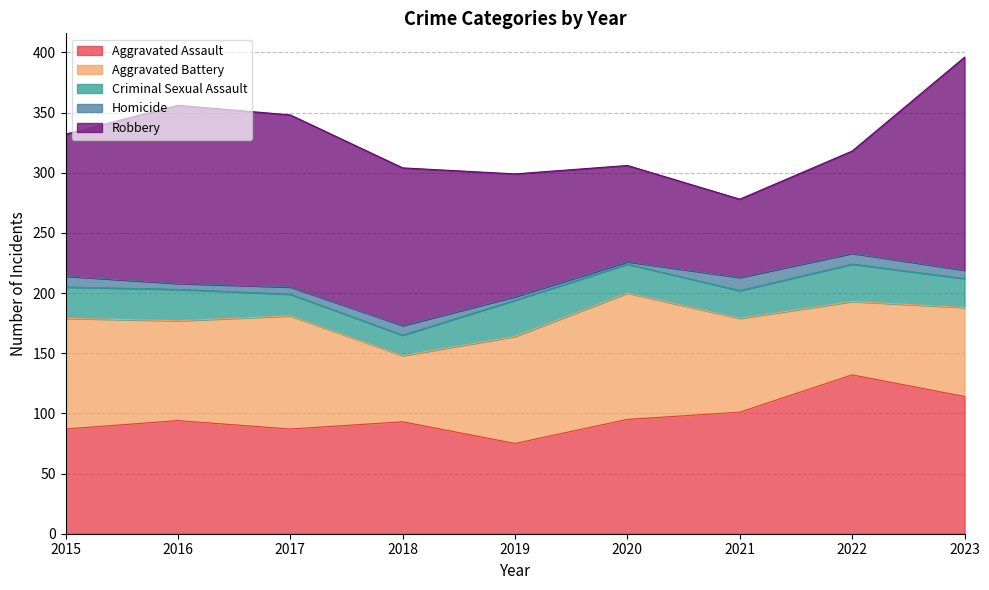

Where do Aggravated Assault and Aggravated Battery first cross each other?

2015 and 2016